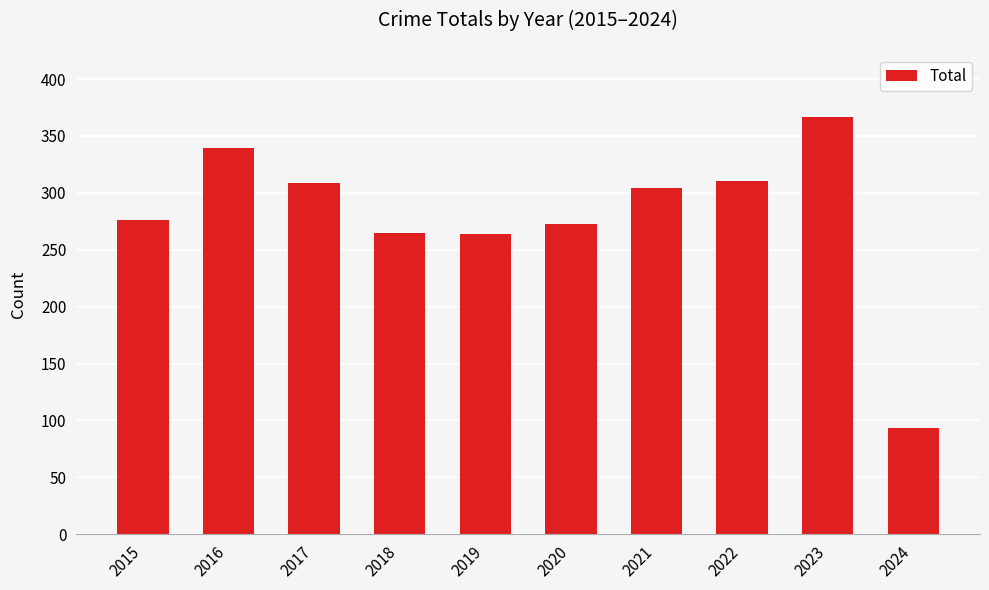

What is the ratio of the value at 2023 to the value at 2015?

1.3